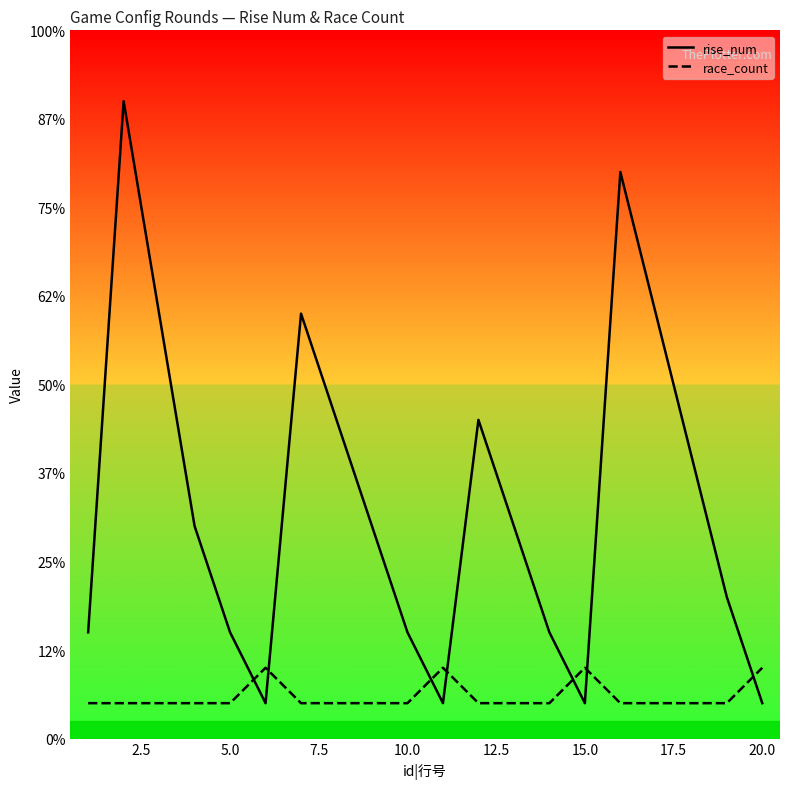

Reading left to right, extract all data points from this chart.

rise_num: 3	18	12	6	3	1	12	9	6	3	1	9	6	3	1	16	12	8	4	1
race_count: 1	1	1	1	1	2	1	1	1	1	2	1	1	1	2	1	1	1	1	2